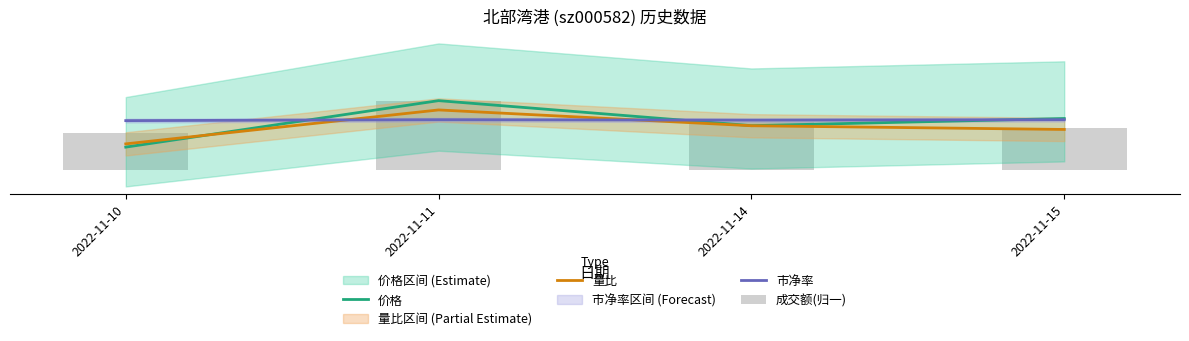

Reading left to right, what are all the values shown in this chart?

价格: 2022-11-10=0.5	2022-11-11=1.5	2022-11-14=1.0	2022-11-15=1.1
量比: 2022-11-10=0.6	2022-11-11=1.3	2022-11-14=1.0	2022-11-15=0.9
市净率: 2022-11-10=1.1	2022-11-11=1.1	2022-11-14=1.1	2022-11-15=1.1
成交额(归一): 2022-11-10=0.8	2022-11-11=1.5	2022-11-14=1.0	2022-11-15=0.9